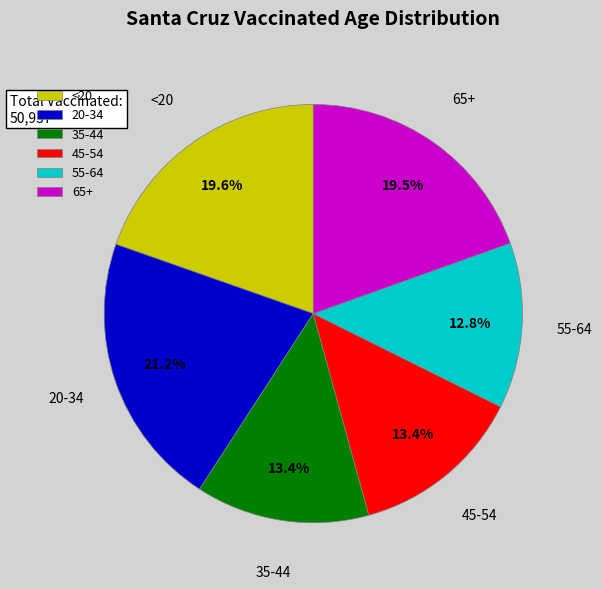

Approximately how many times larger is the value at 55-64 compared to 45-54?

1.0